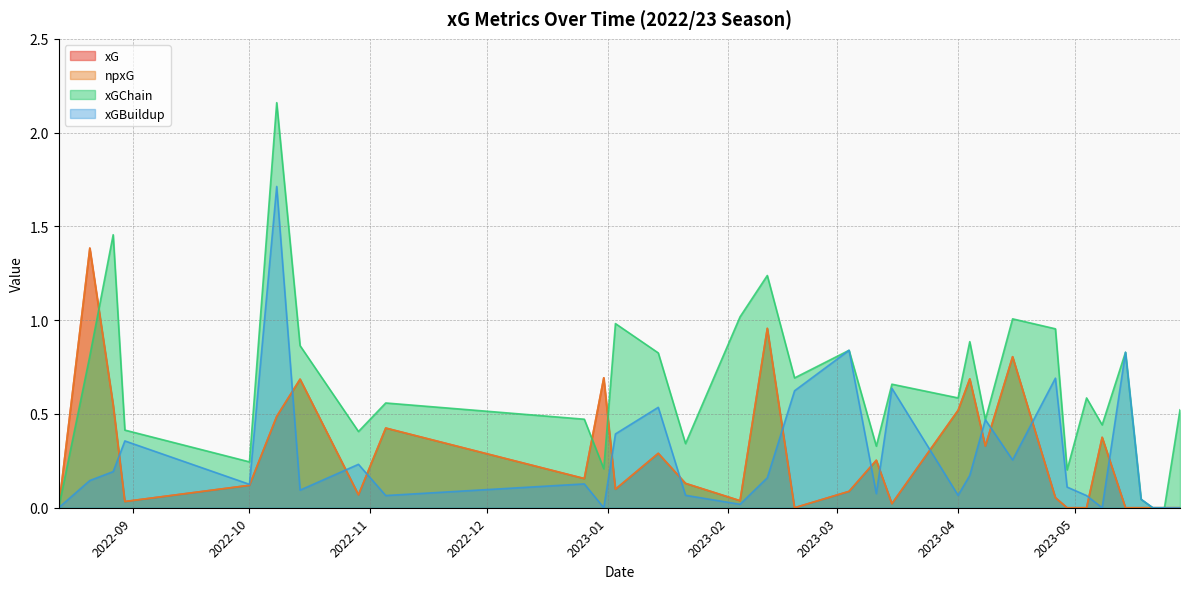

After their last crossing, which series has the higher values: xGChain or xG?

xGChain